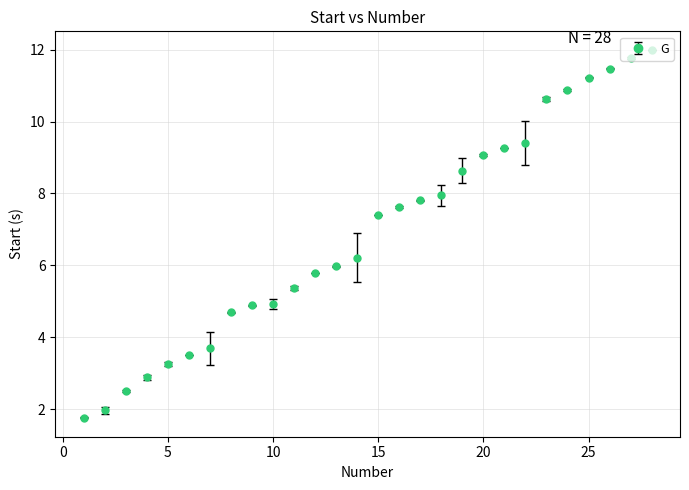

What is the difference between the second highest and second lowest values?

9.8